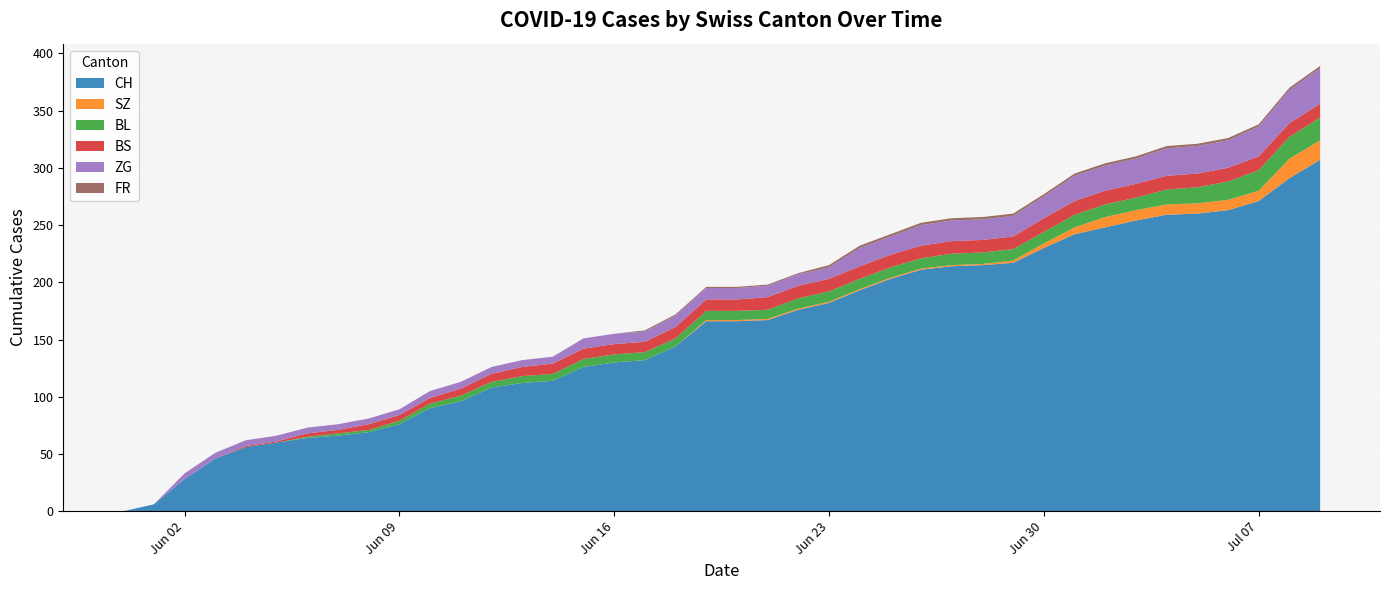

Reading right to left, extract all data points from this chart.

CH: 307	291	271	263	260	259	254	248	242	230	217	215	214	211	203	193	182	176	167	166	166	144	132	130	126	114	112	108	96	90	76	69	66	64	60	56	46	28	6	0
SZ: 17	17	9	9	9	9	9	9	6	4	2	1	1	1	1	1	1	1	1	1	1	0	0	0	0	0	0	0	0	0	0	0	0	0	0	0	0	0	0	0
BL: 20	19	18	16	14	13	11	11	11	10	10	10	10	9	9	9	9	9	8	8	8	7	7	7	7	6	6	5	5	4	3	2	2	1	0	0	0	0	0	0
BS: 12	12	12	12	12	12	12	12	12	12	11	11	11	11	11	11	11	11	11	10	10	10	9	9	9	9	8	7	6	5	5	5	3	3	1	1	0	0	0	0
ZG: 31	29	26	24	24	24	22	22	22	19	18	18	18	18	16	16	10	10	10	10	10	10	9	9	9	6	6	6	6	6	5	5	5	5	5	5	5	5	0	0
FR: 2	2	2	2	2	2	2	2	2	2	2	2	2	2	2	2	2	1	1	1	1	1	1	0	0	0	0	0	0	0	0	0	0	0	0	0	0	0	0	0